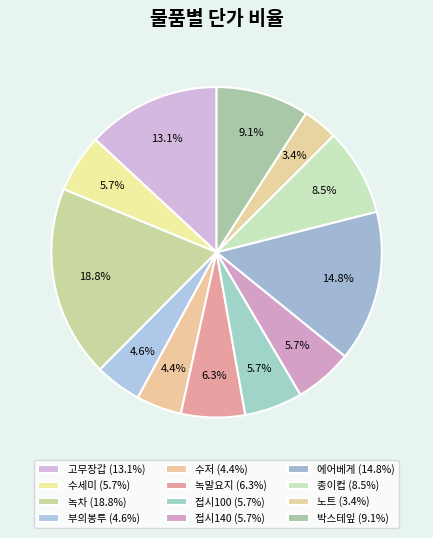

Do 박스테잎 and 수저 together represent more than half of the pie?

No